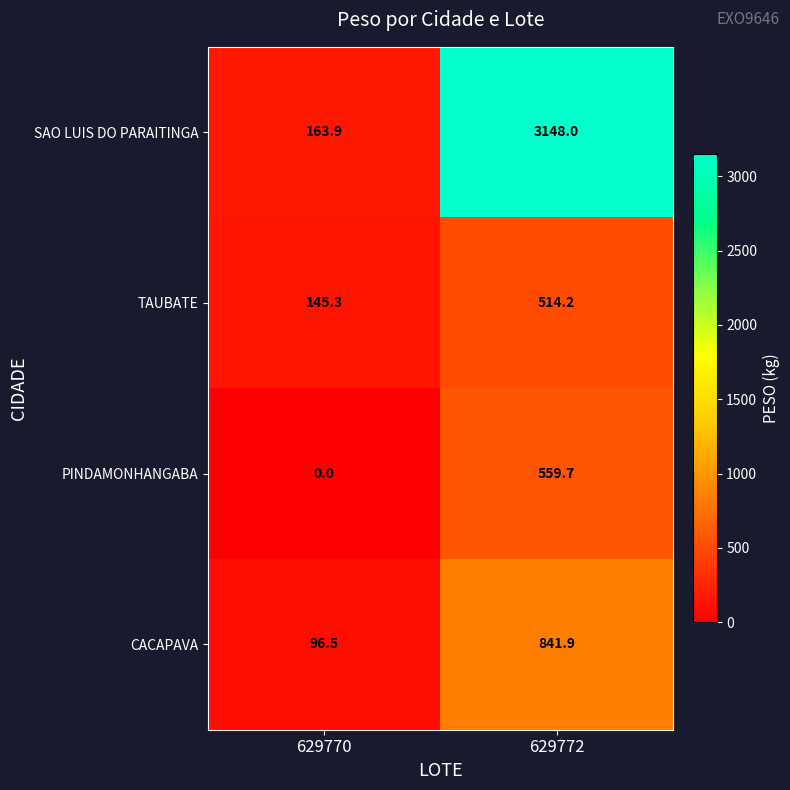

Which category has the lowest value across all series?

629770